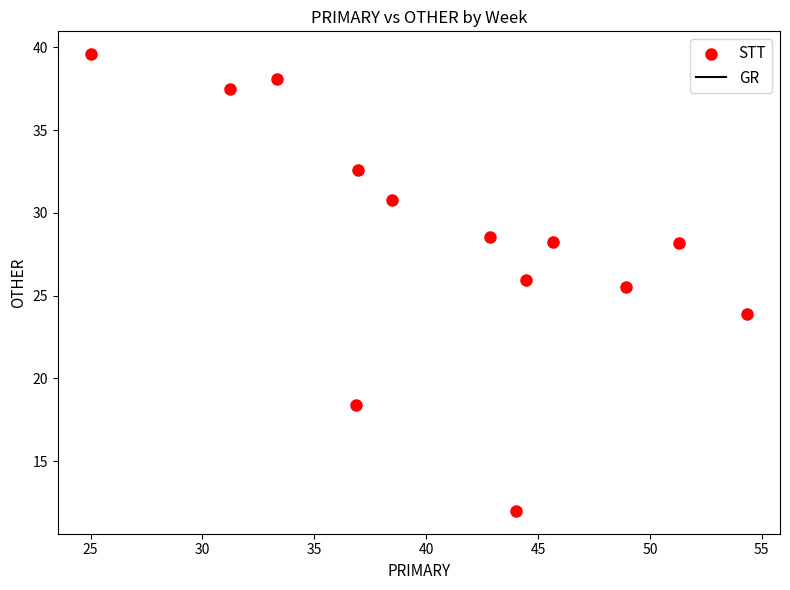

What Y value in the scatter plot is closest to 25?

25.5